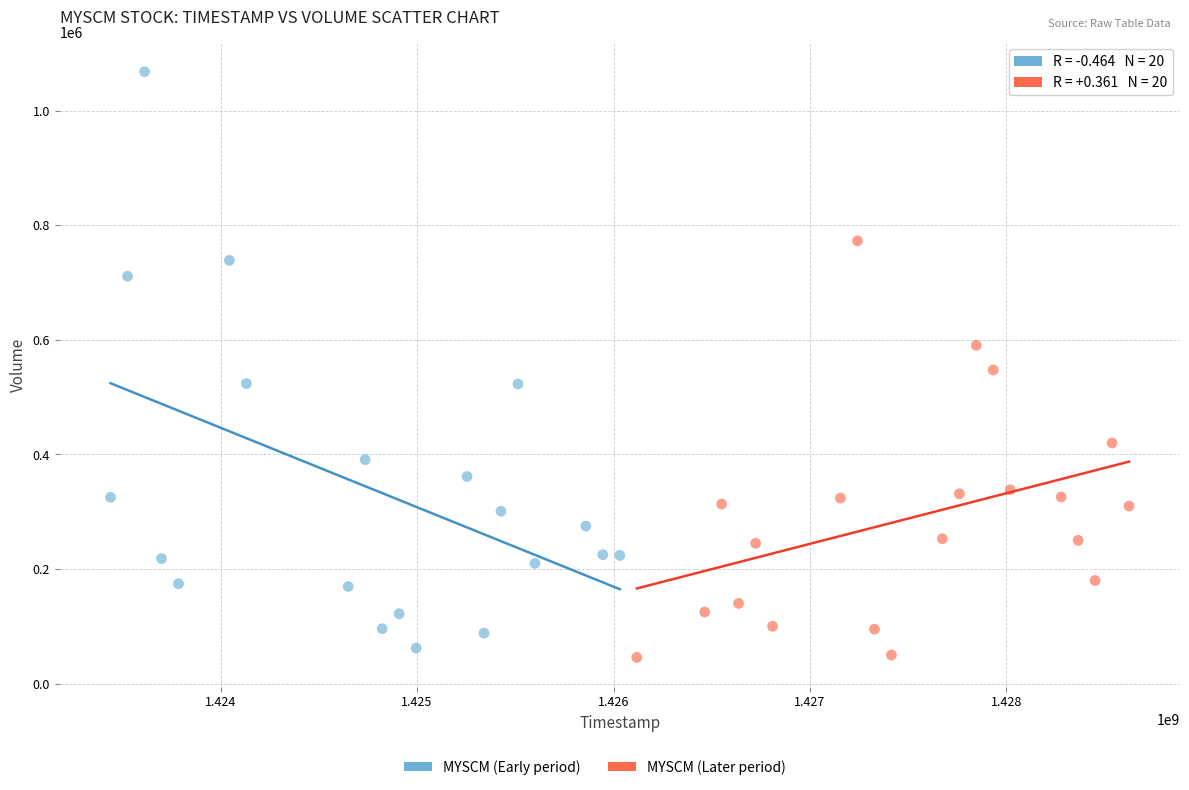

Which series contains the lowest Y value?

MYSCM (Later period)